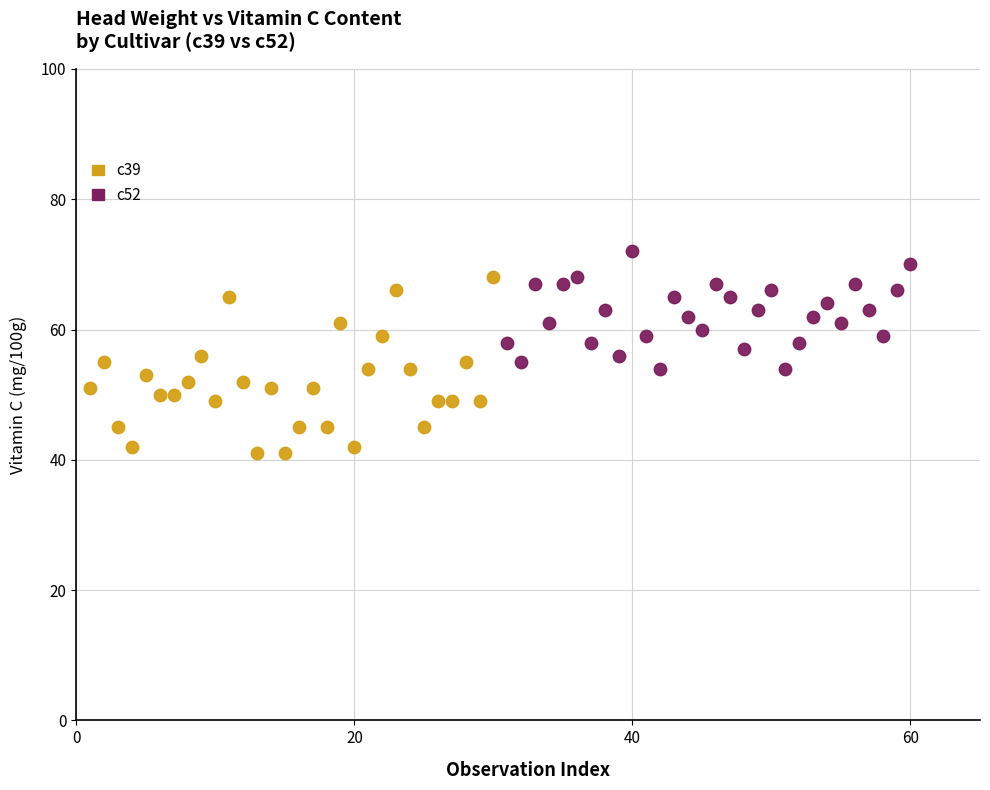

Which series has the largest Y range (max minus min)?

c39